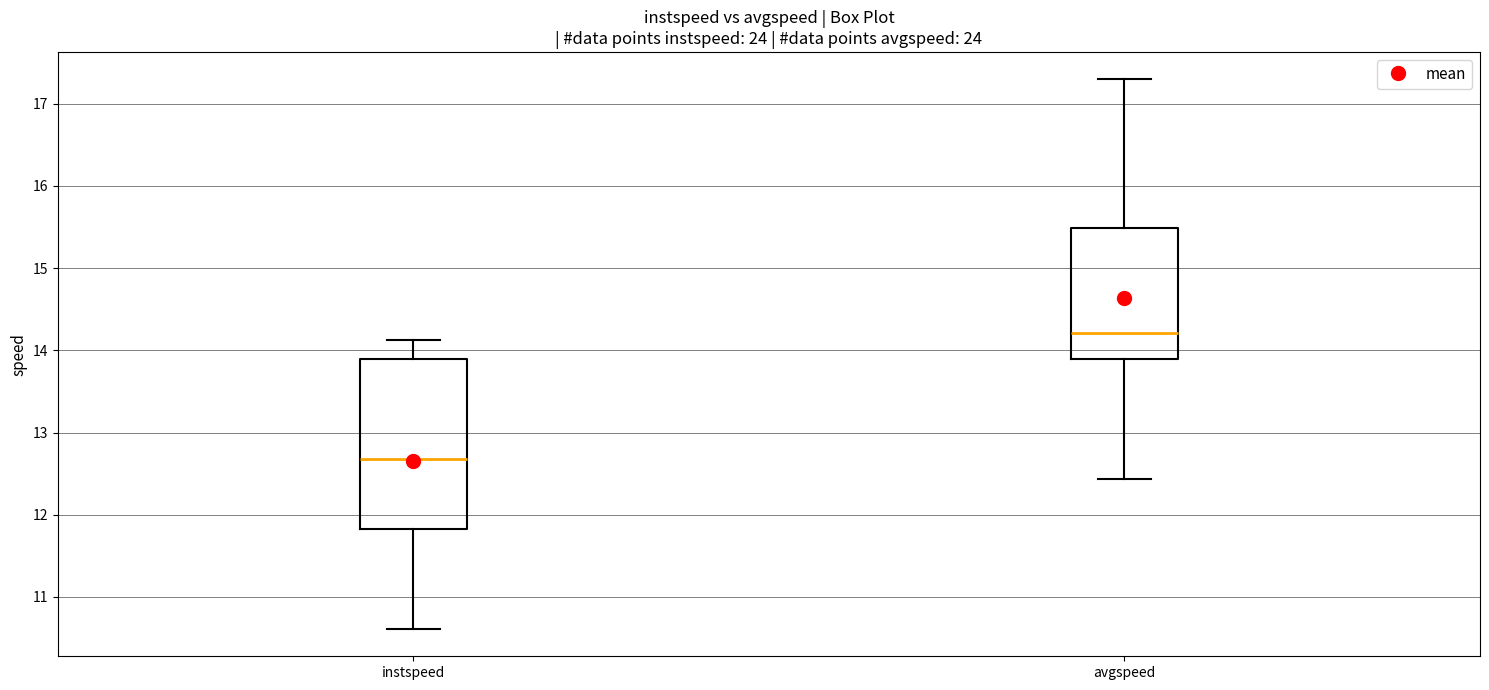

Comparing the boxes themselves (not the whiskers), which one is the tallest?

instspeed